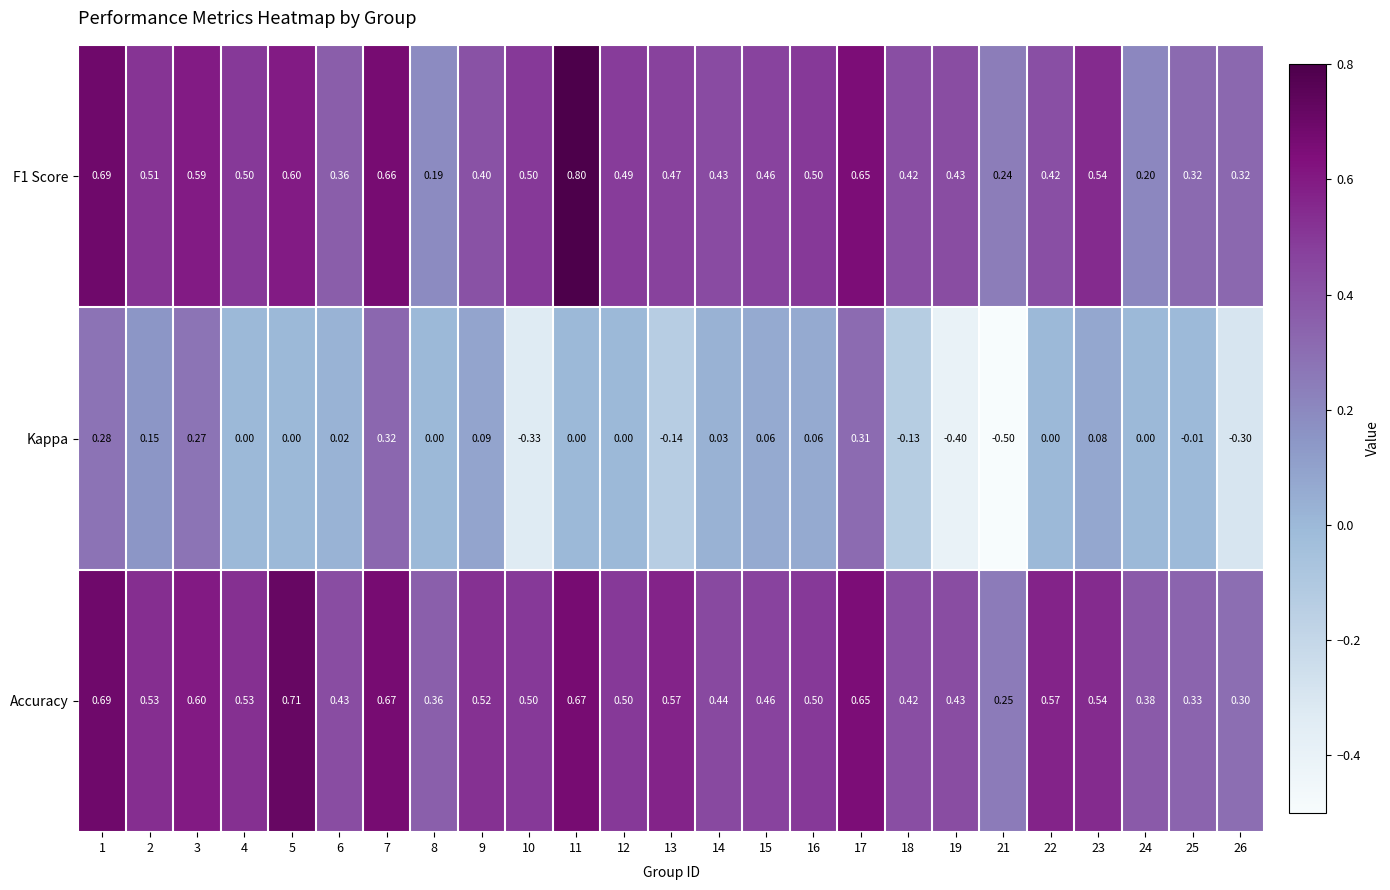

Which series changed the most between 17 and 19?

Kappa